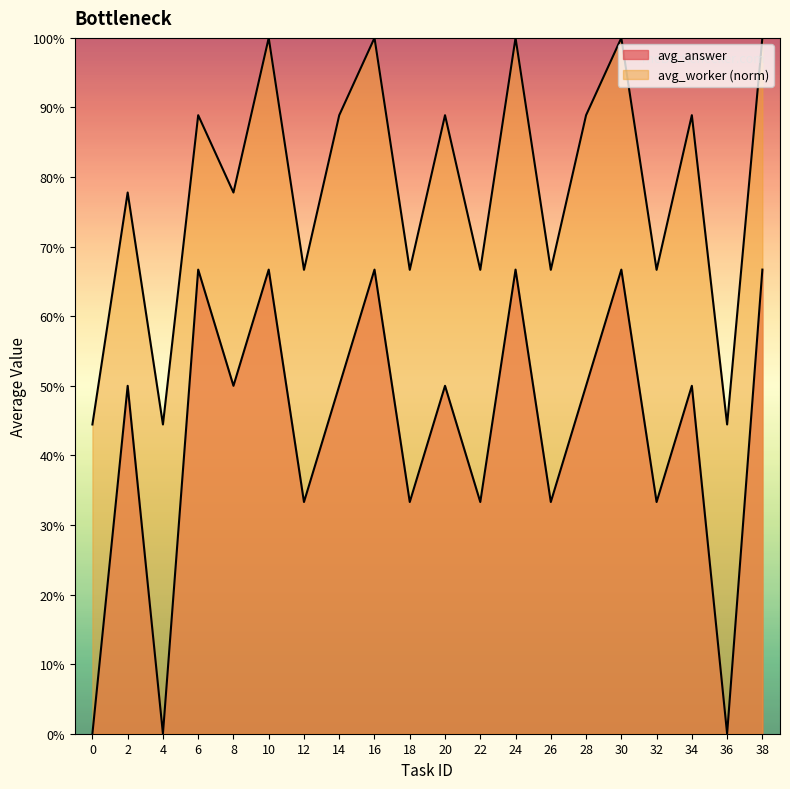

Rank the series by their maximum value, from highest to lowest.

avg_worker, avg_answer